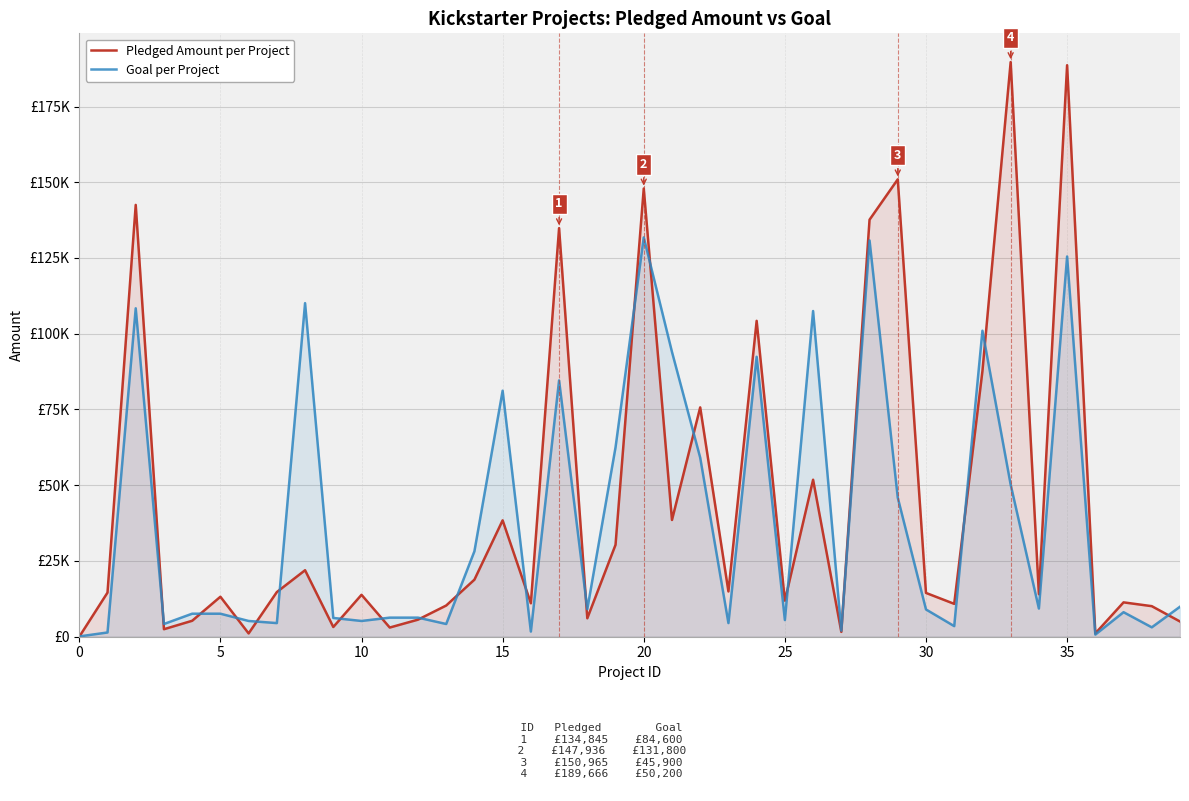

In Goal per Project, how many points are higher than both neighbors (excluding endpoints)?

11